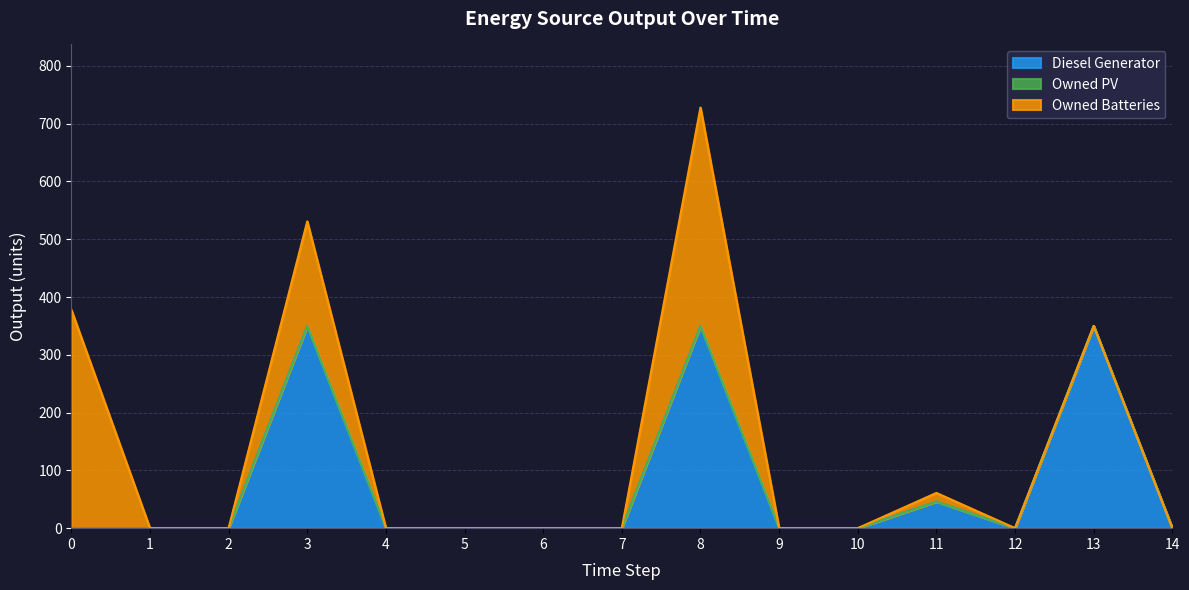

List the labels in order of Diesel Generator value, largest first.

3, 8, 13, 11, 0, 1, 2, 4, 5, 6, 7, 9, 10, 12, 14